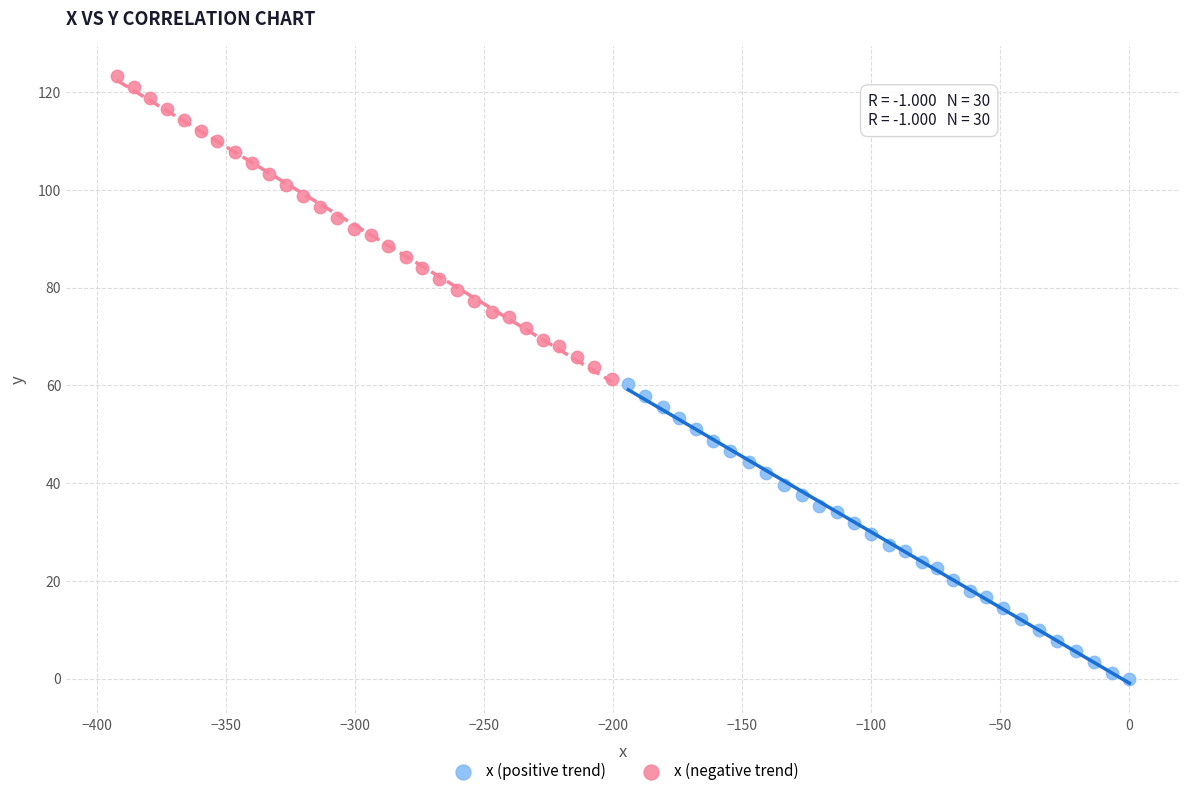

Which series contains the lowest Y value?

x (positive trend)